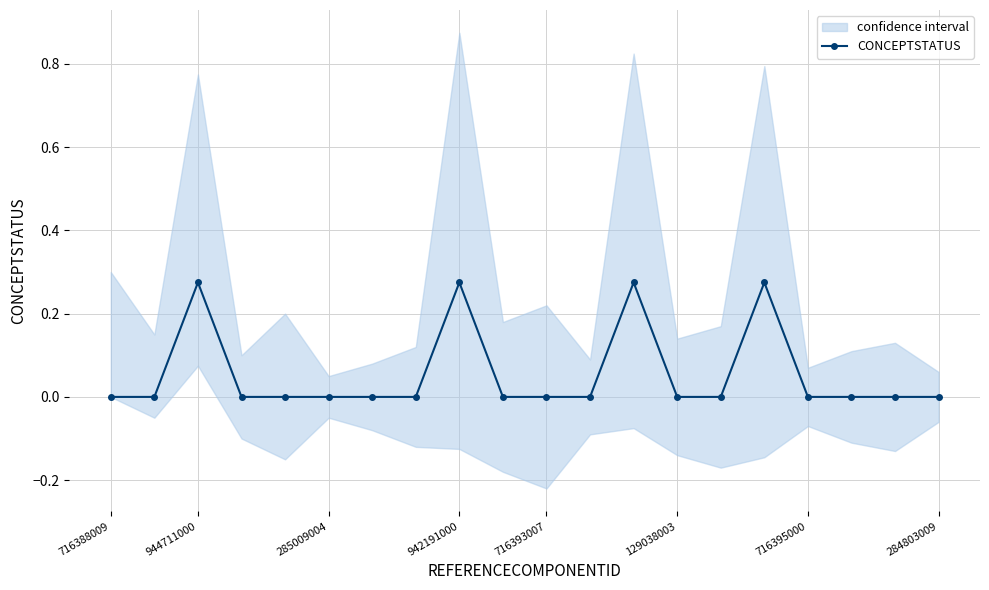

How many points are higher than both their immediate neighbors (excluding endpoints)?

4